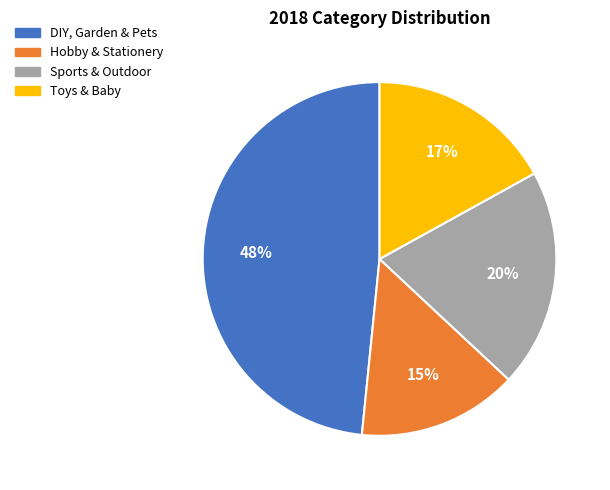

To the nearest percent, what portion does Sports & Outdoor represent?

20%